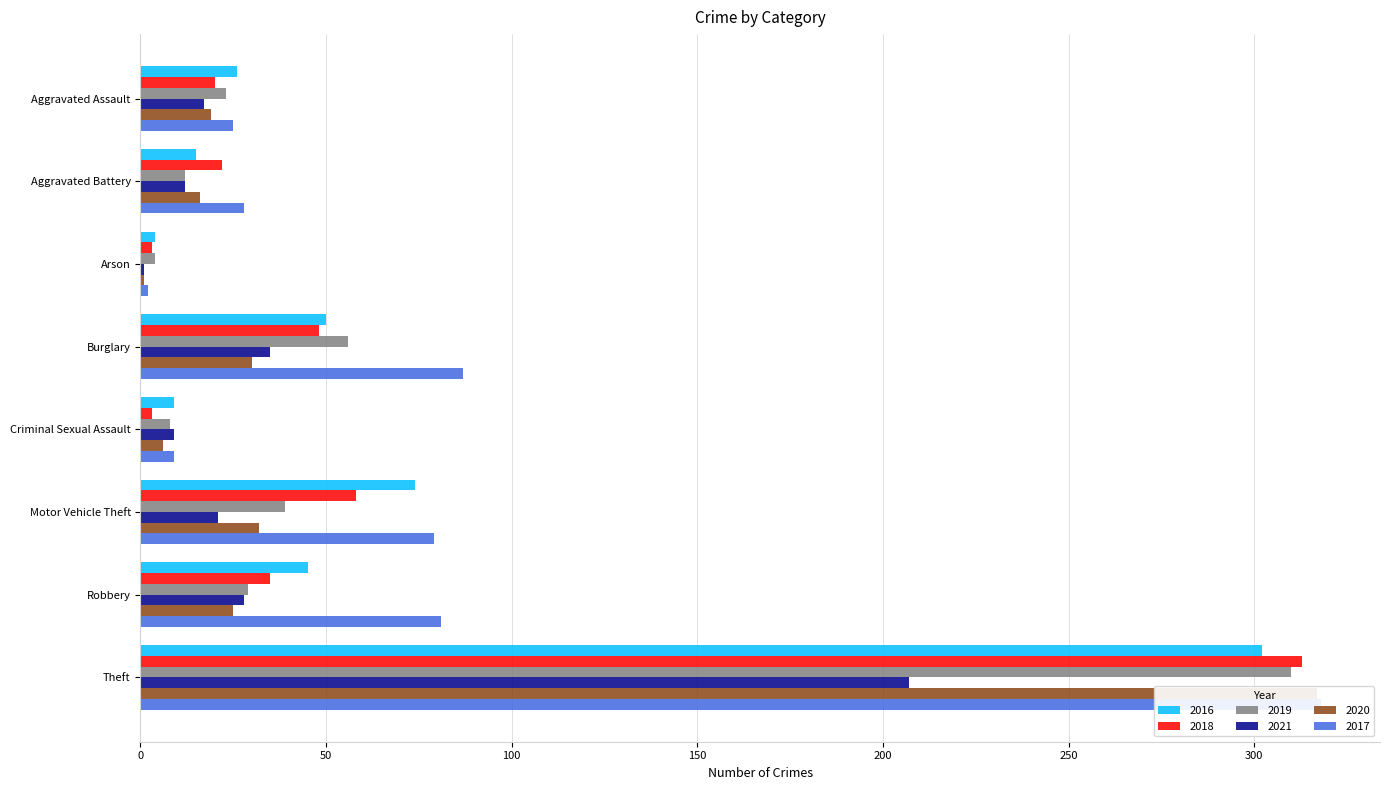

At how many categories does at least one series exceed 246?

1